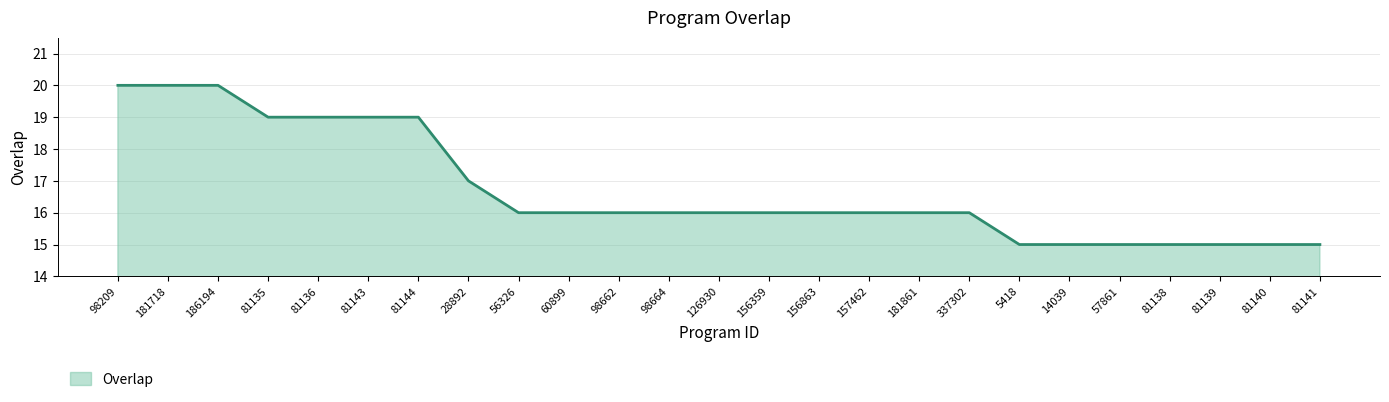

The chart shows a value of 16 at 156863. True or false?

True